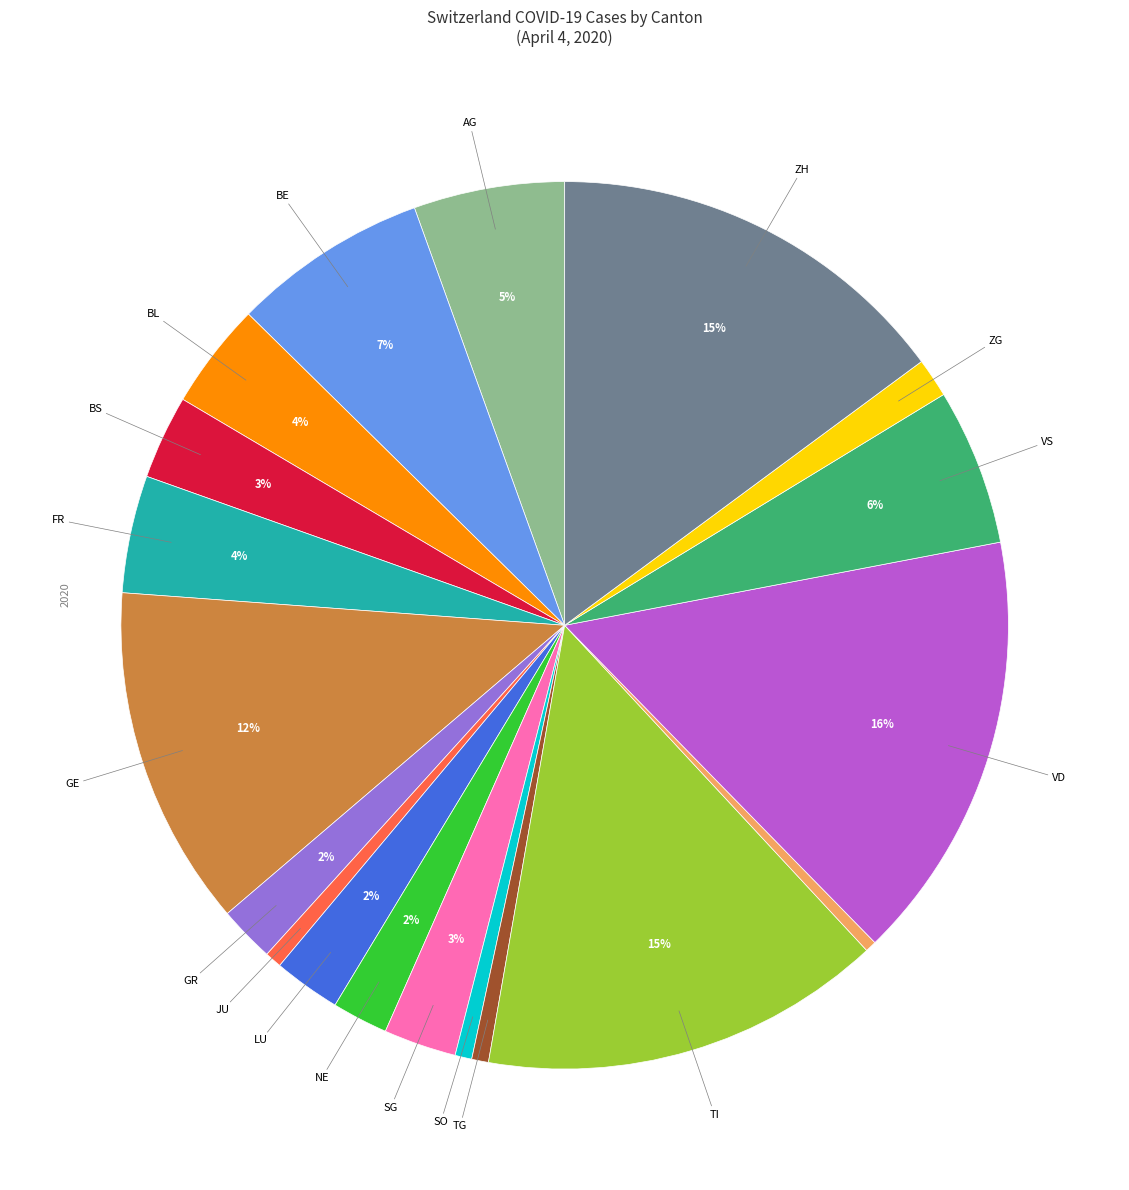

Is there any slice that represents more than half of the pie?

No